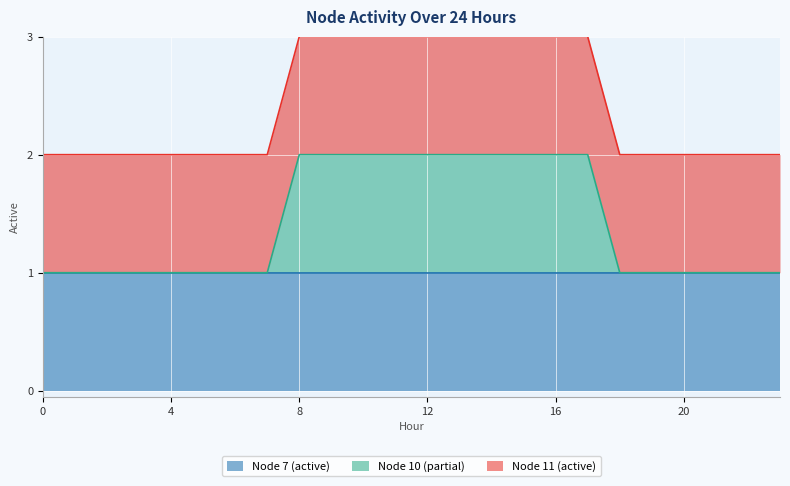

True or false: Node 7 (active) and Node 11 (active) cross at least once.

False